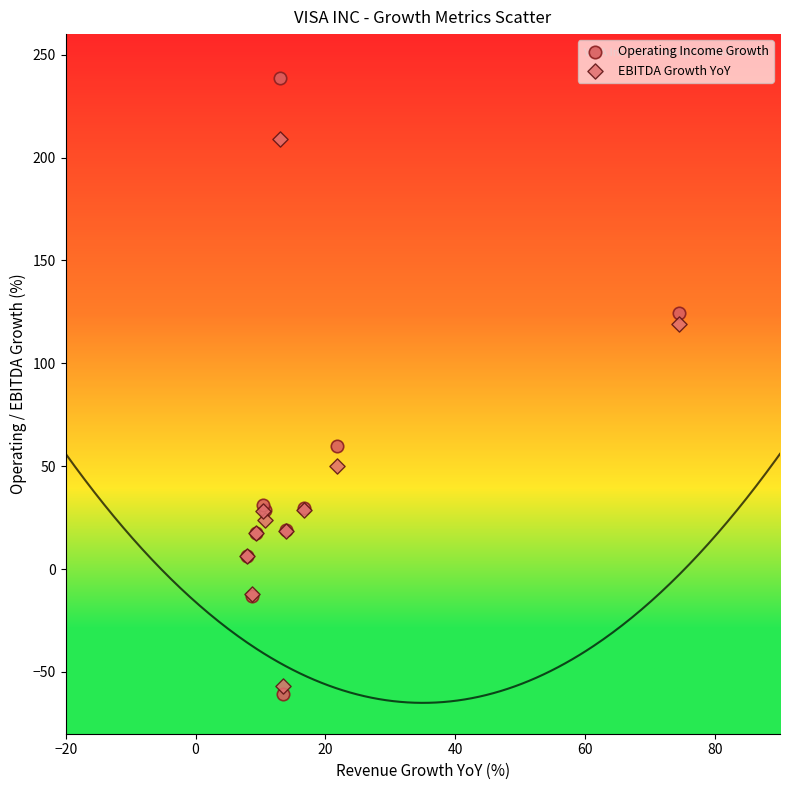

Which series has the widest spread of Y values?

Operating Income Growth